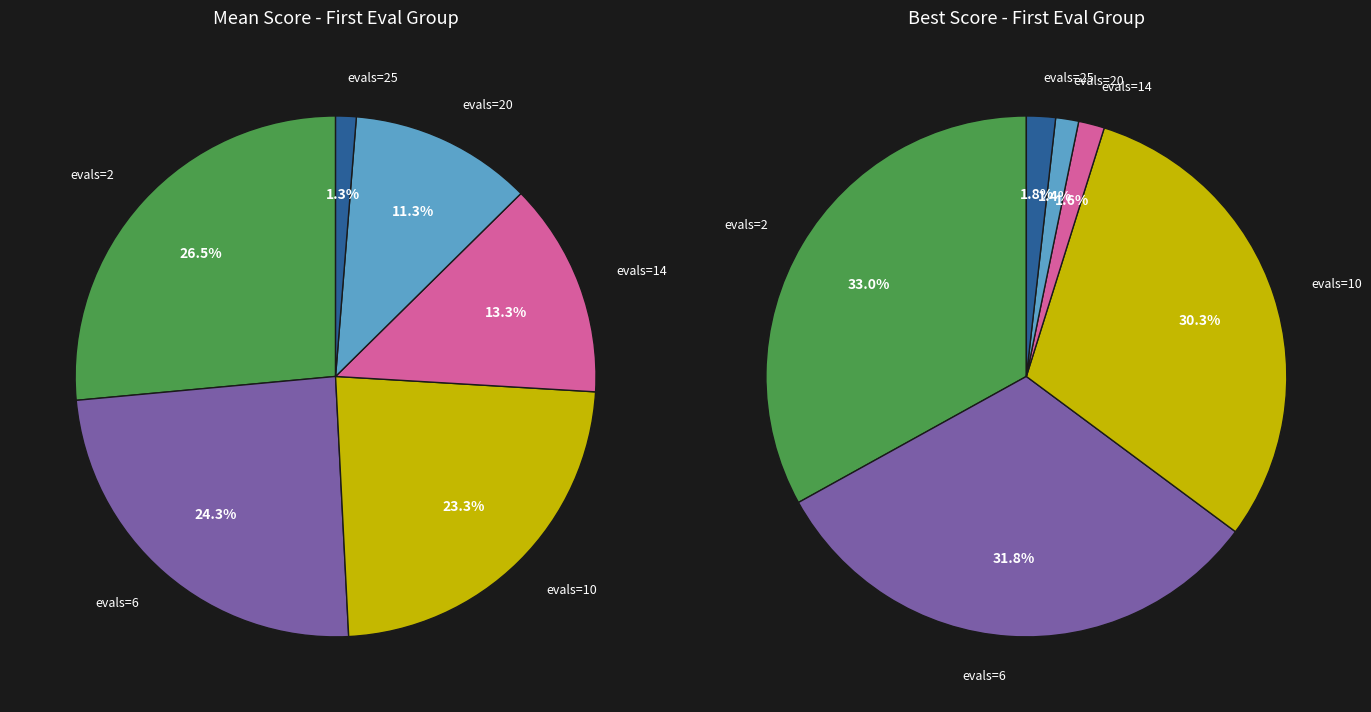

Count the number of slices in the pie.

6